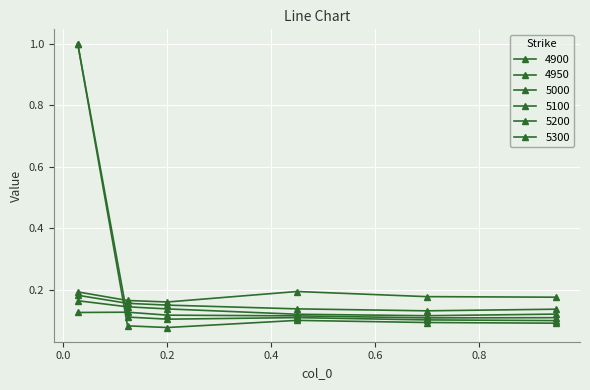

How many series are shown in this chart?

6